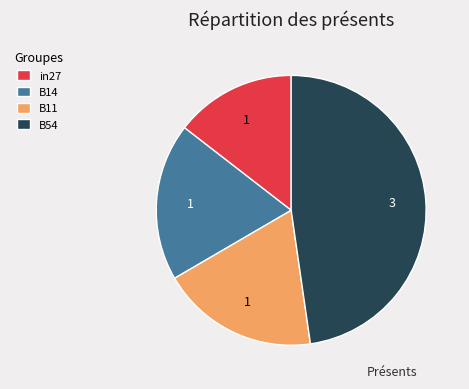

How many segments does this pie chart have?

4